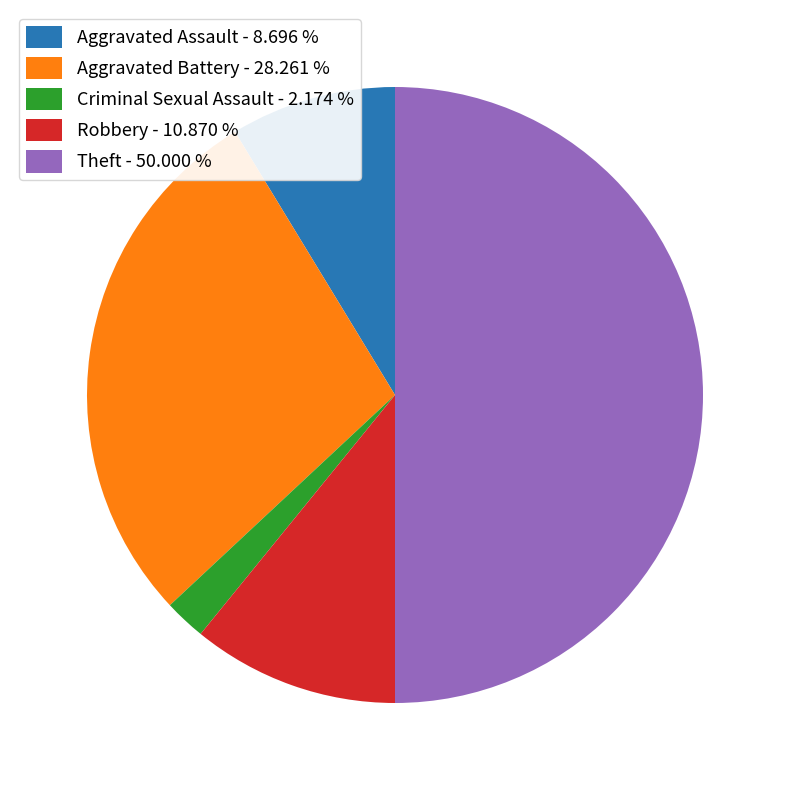

What is the ratio of the value at Aggravated Battery - 28.261 % to the value at Theft - 50.000 %?

0.6